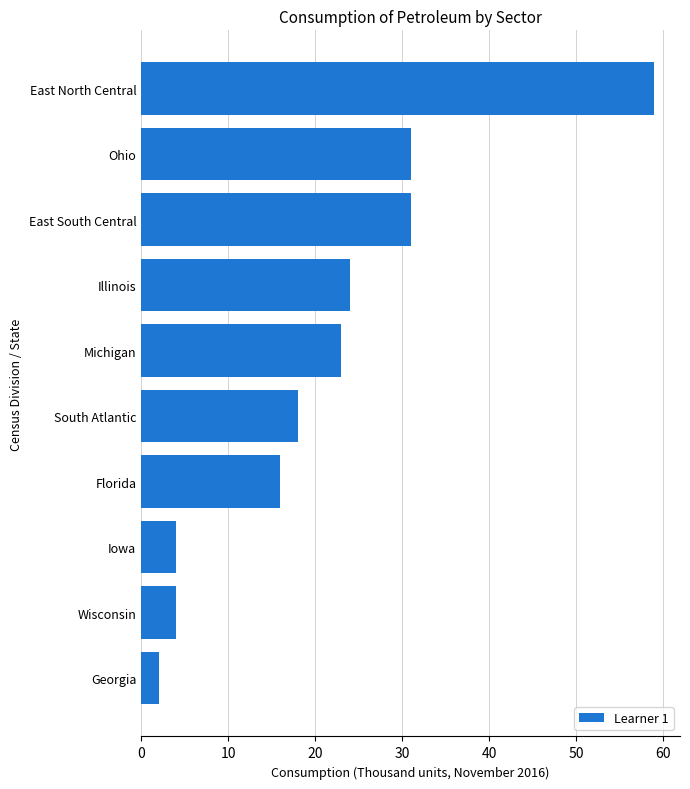

Which has a higher value, Michigan or Georgia?

Michigan